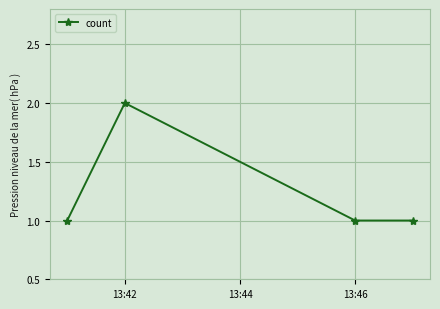

How many data points does each series have?

4